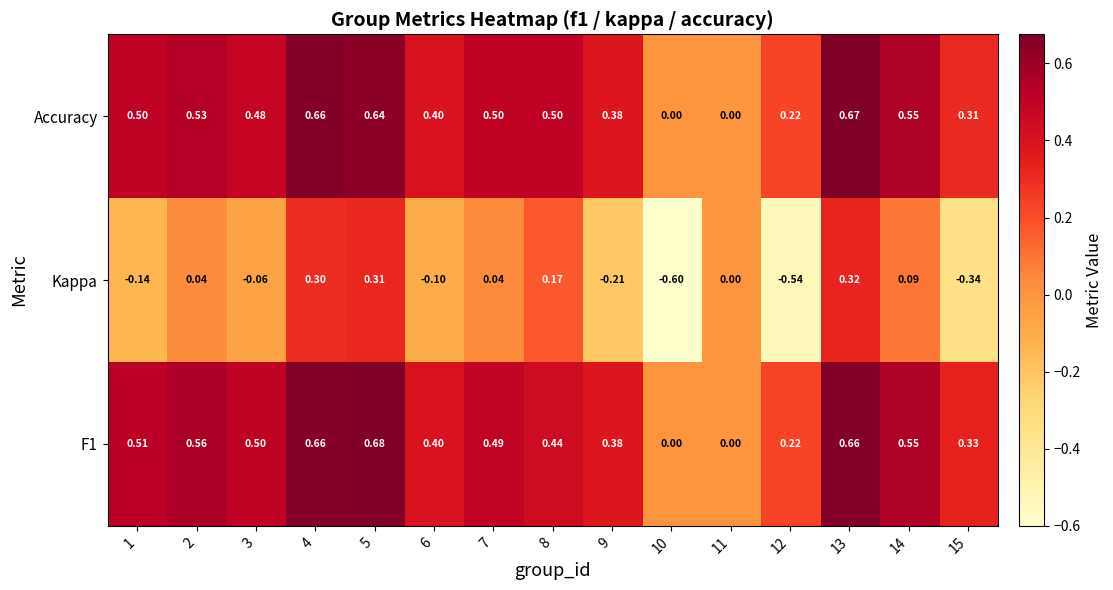

At 8, list the series in order from largest to smallest.

Accuracy, F1, Kappa